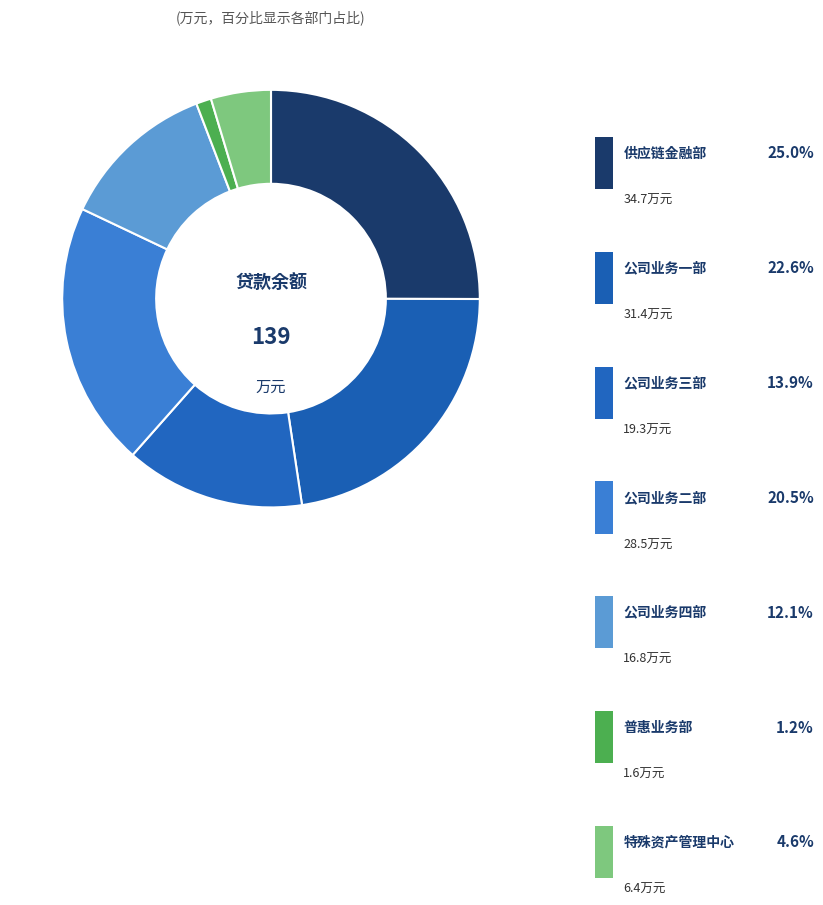

Is there a majority slice in this chart?

No